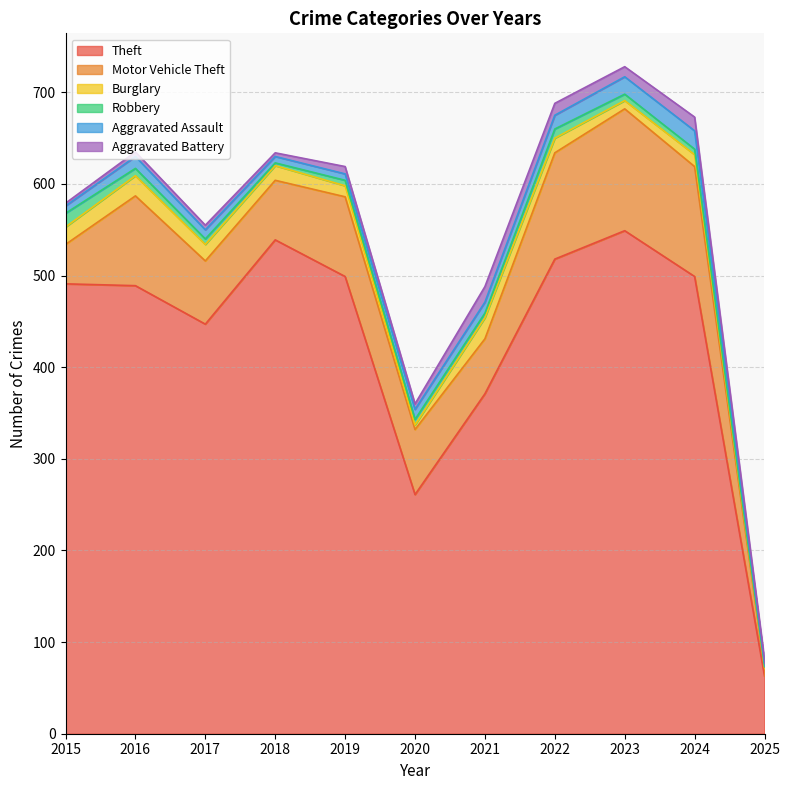

Which category has the lowest value across all series?

2025